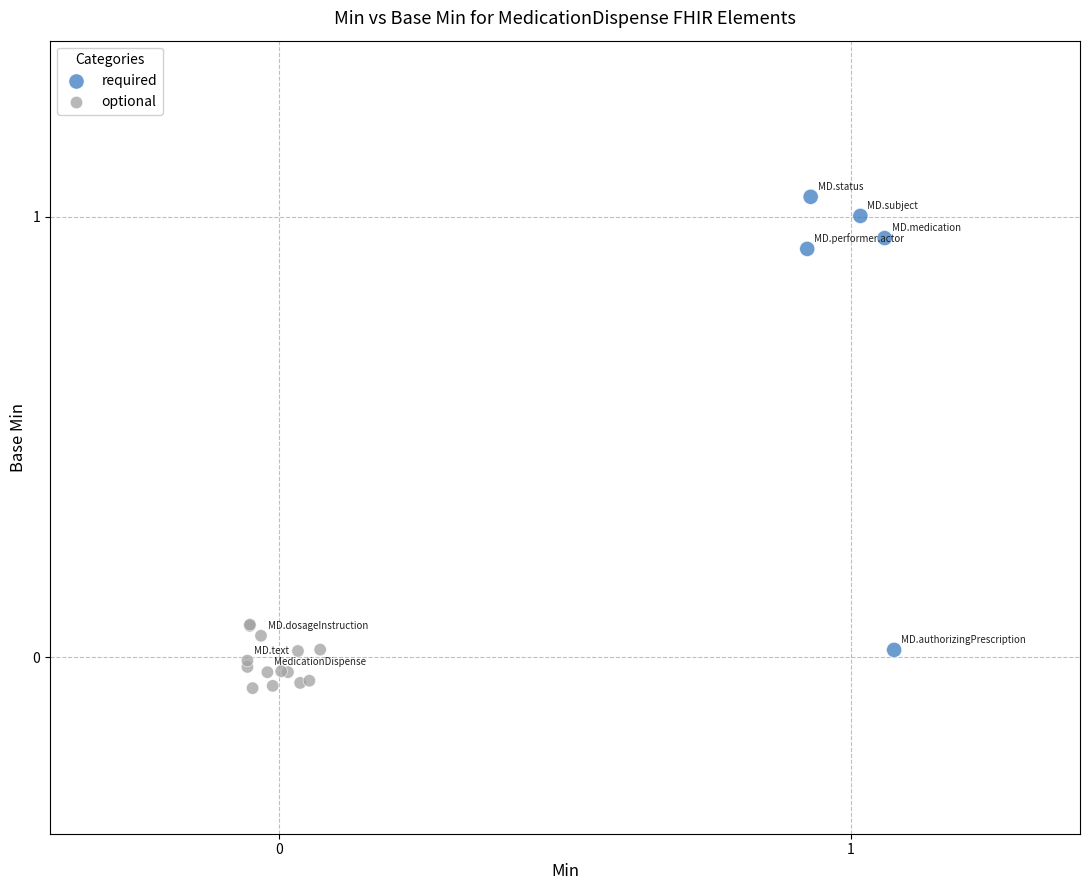

Which series reaches the maximum Y coordinate?

required